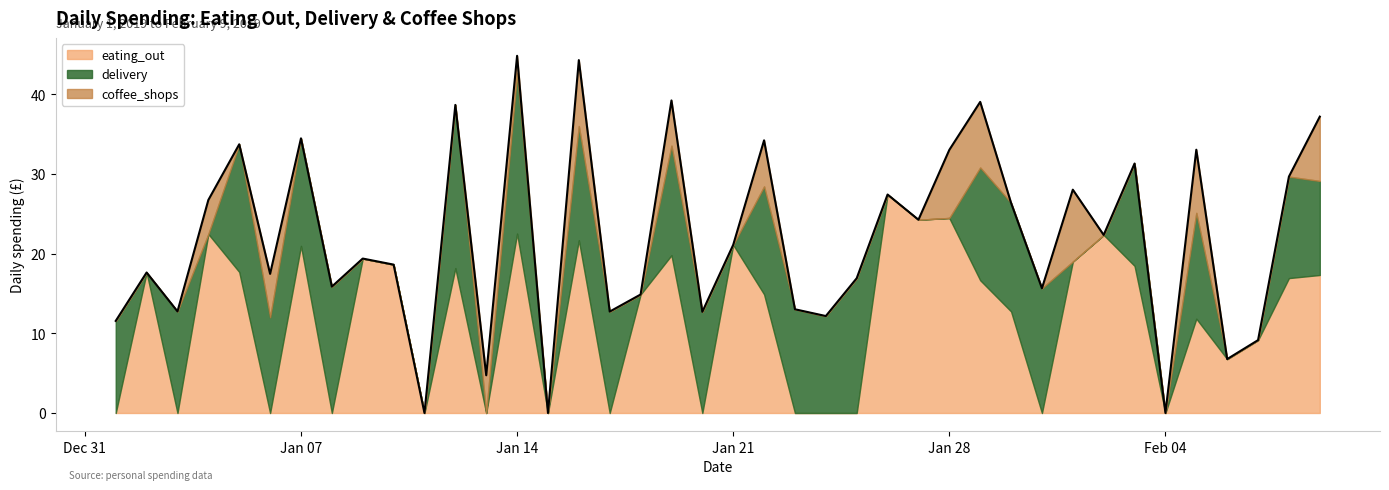

After their last crossing, which series has the higher values: delivery or eating_out?

eating_out